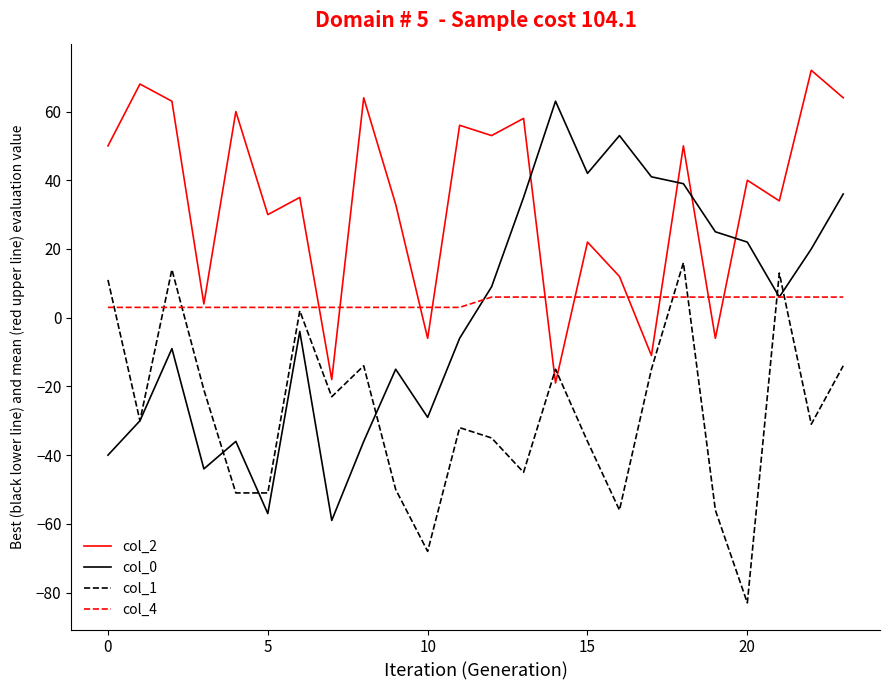

How many interior local peaks does the col_0 series have?

6